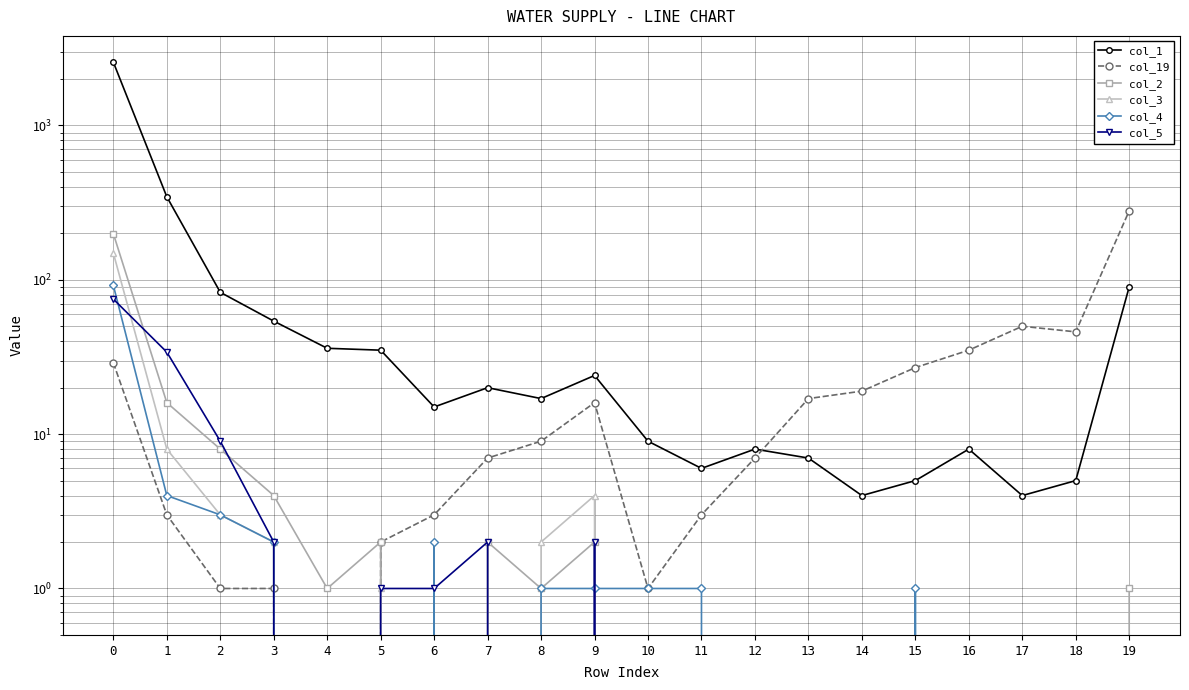

Does the chart have visible grid lines?

Yes